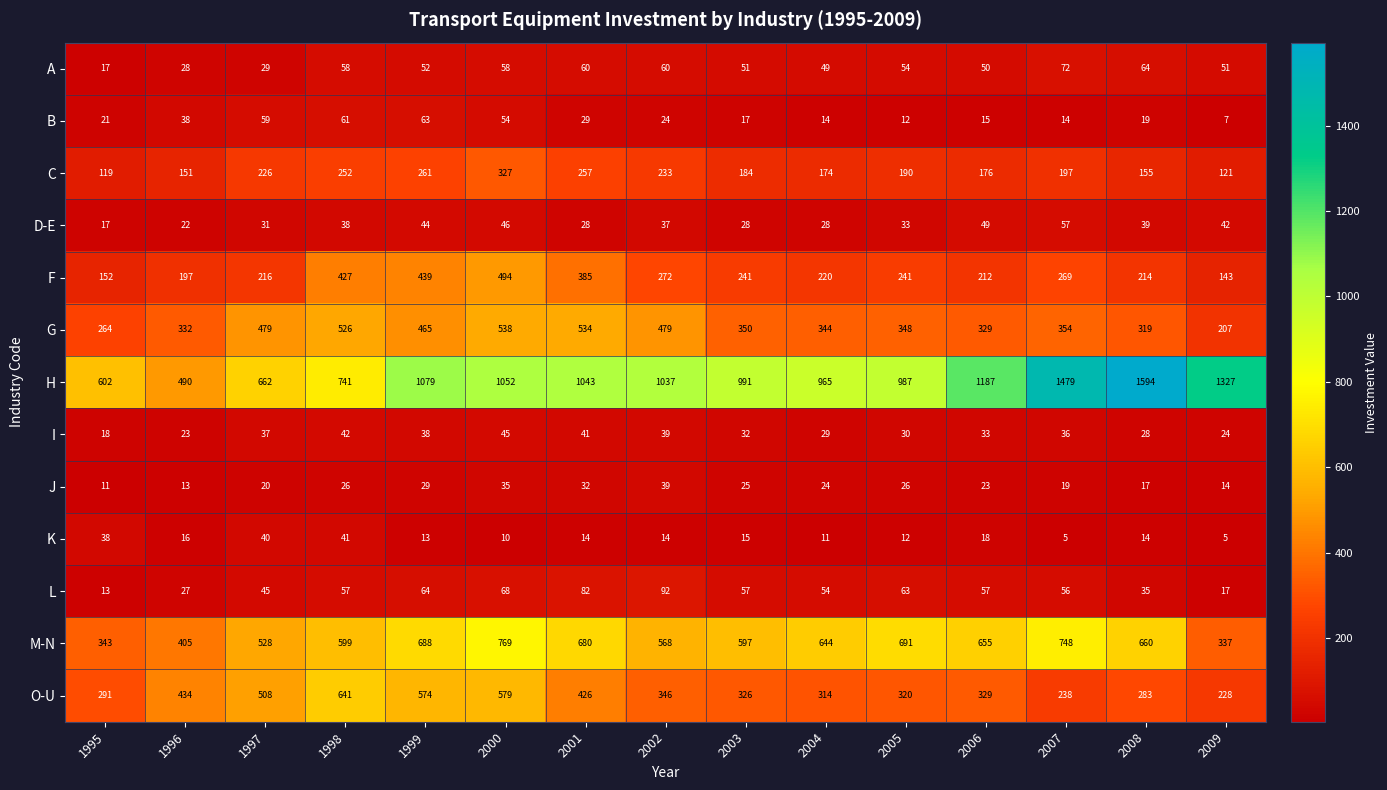

Which series has the largest range (max minus min)?

H